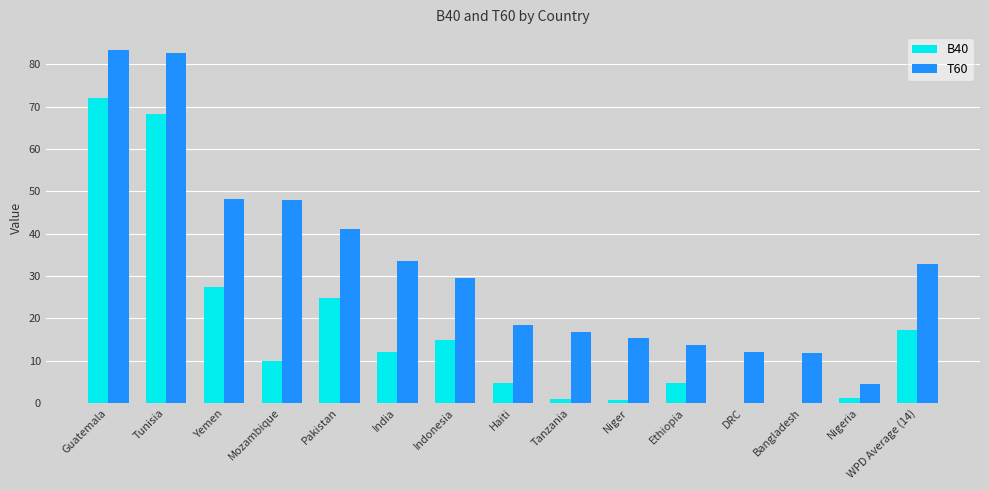

What is the sum of the T60 values at Tanzania and WPD Average (14)?

49.6